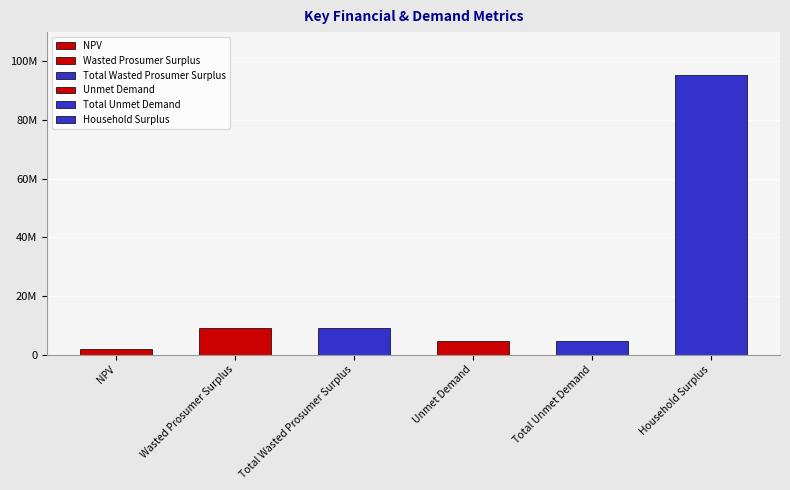

List the labels in order of value, largest first.

Household Surplus, Wasted Prosumer Surplus, Total Wasted Prosumer Surplus, Unmet Demand, Total Unmet Demand, NPV